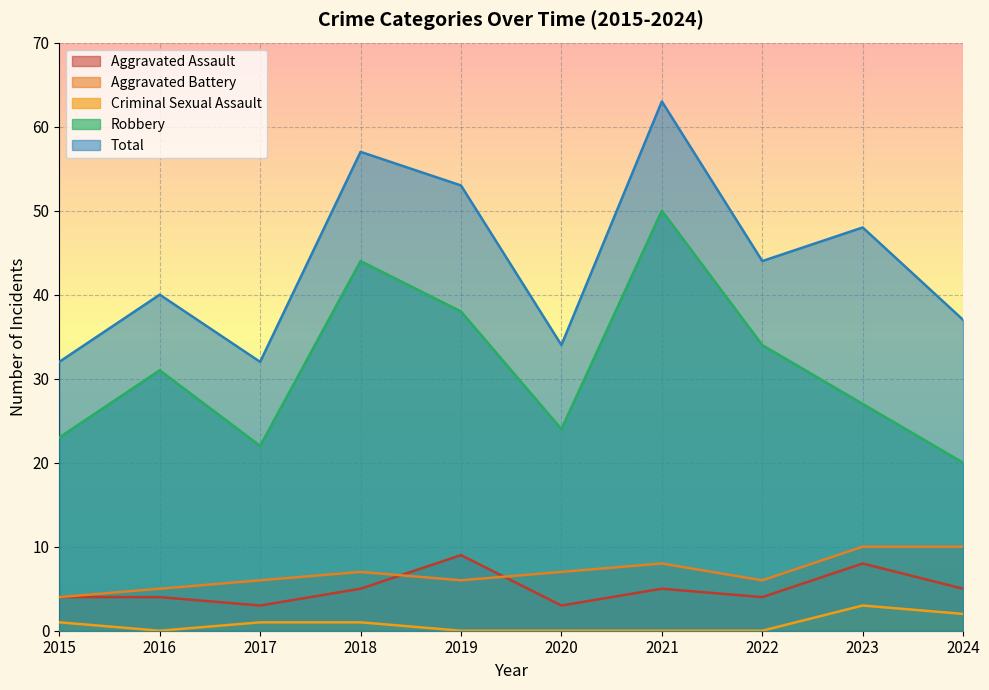

How many lines are shown in the chart?

5